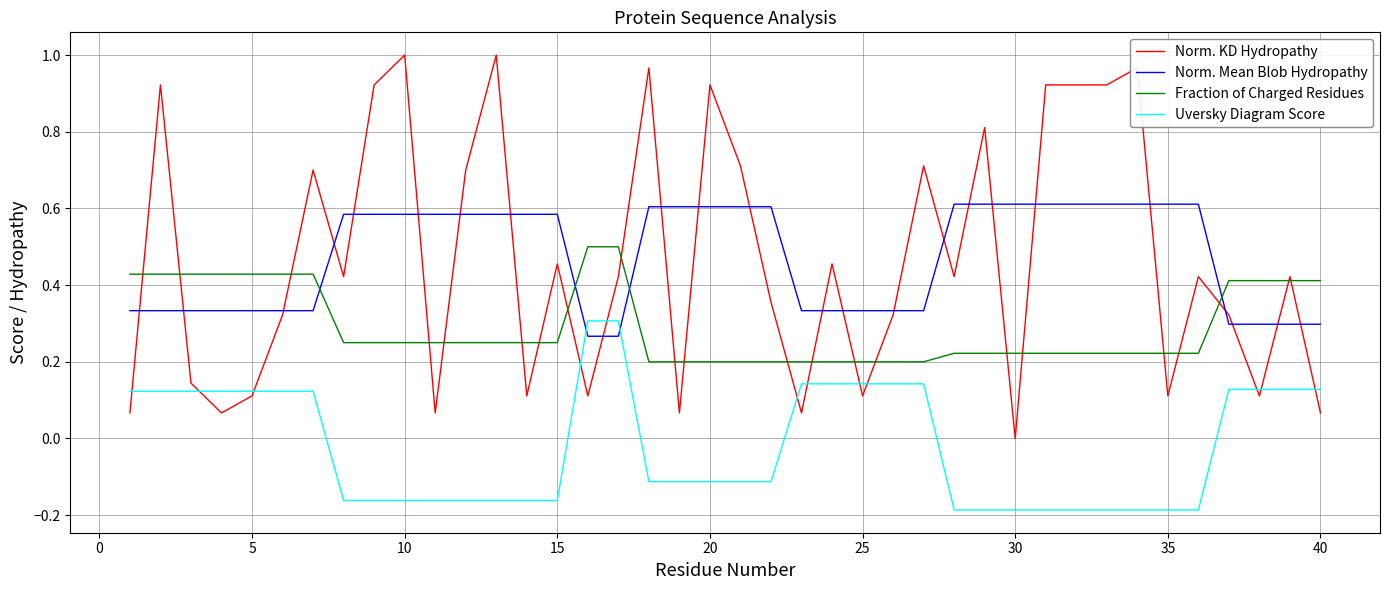

Which series has the widest spread of values?

Norm. KD Hydropathy